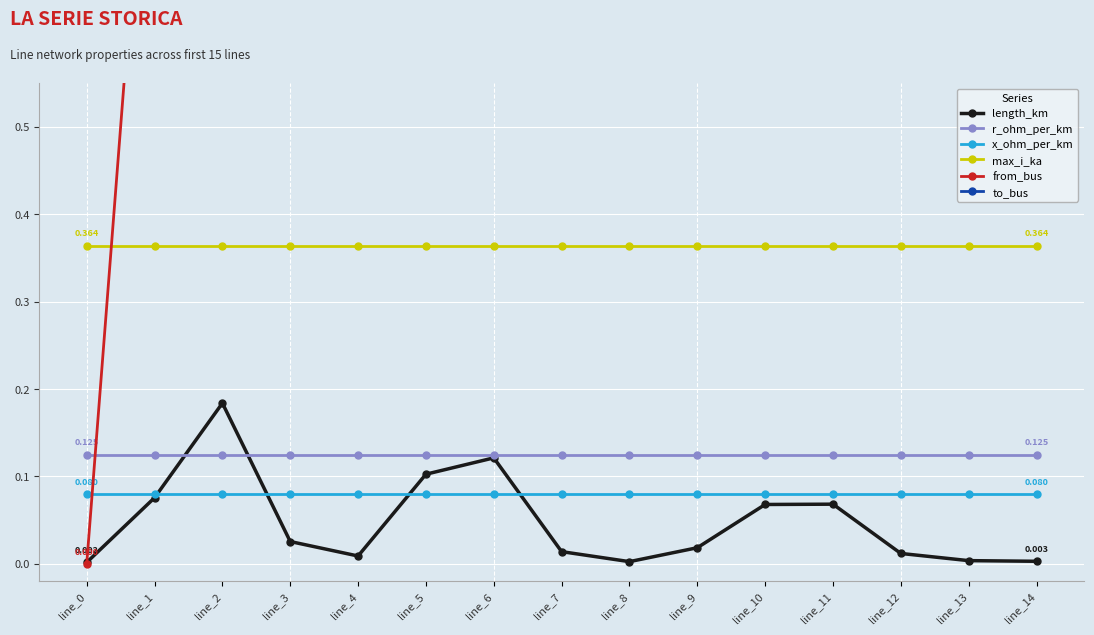

What is the sum of the to_bus values at line_4 and line_0?

12.0